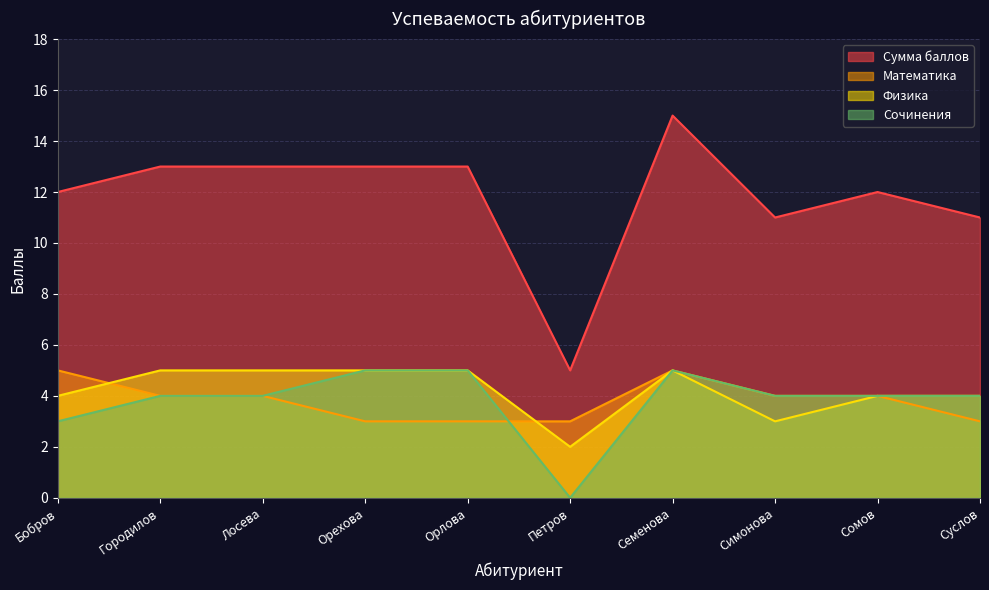

At which category does the chart reach its peak across all series?

Семенова